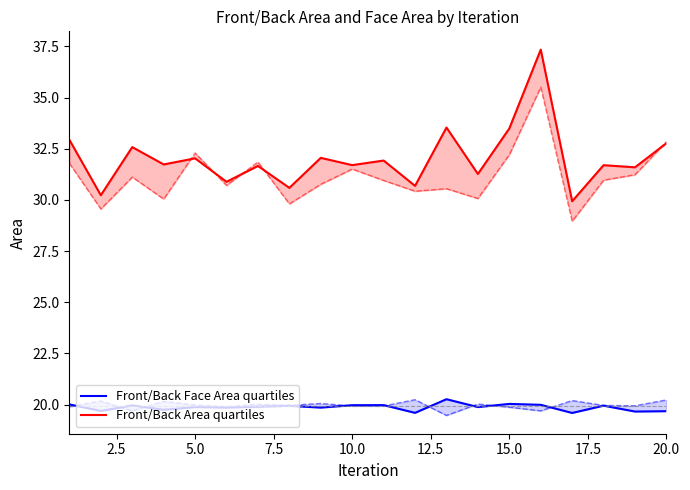

How many interior local valleys does the Front/Back Face Area quartiles series have?

8